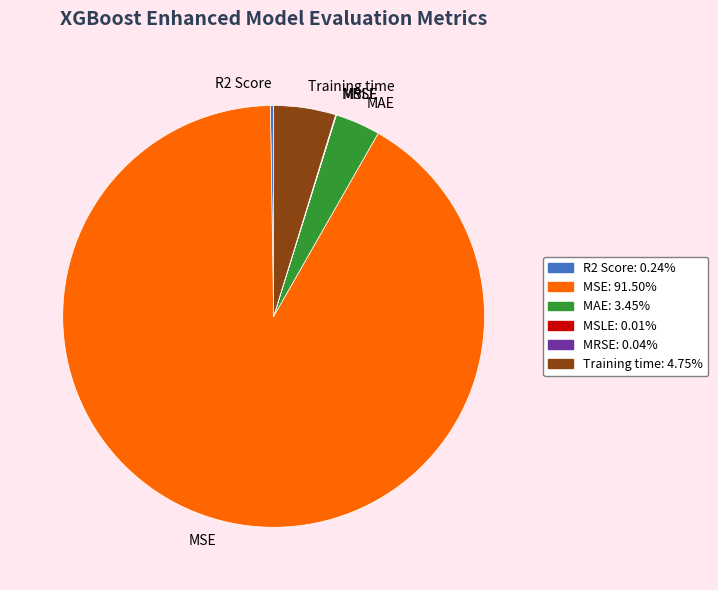

What is the largest slice in the pie chart?

MSE